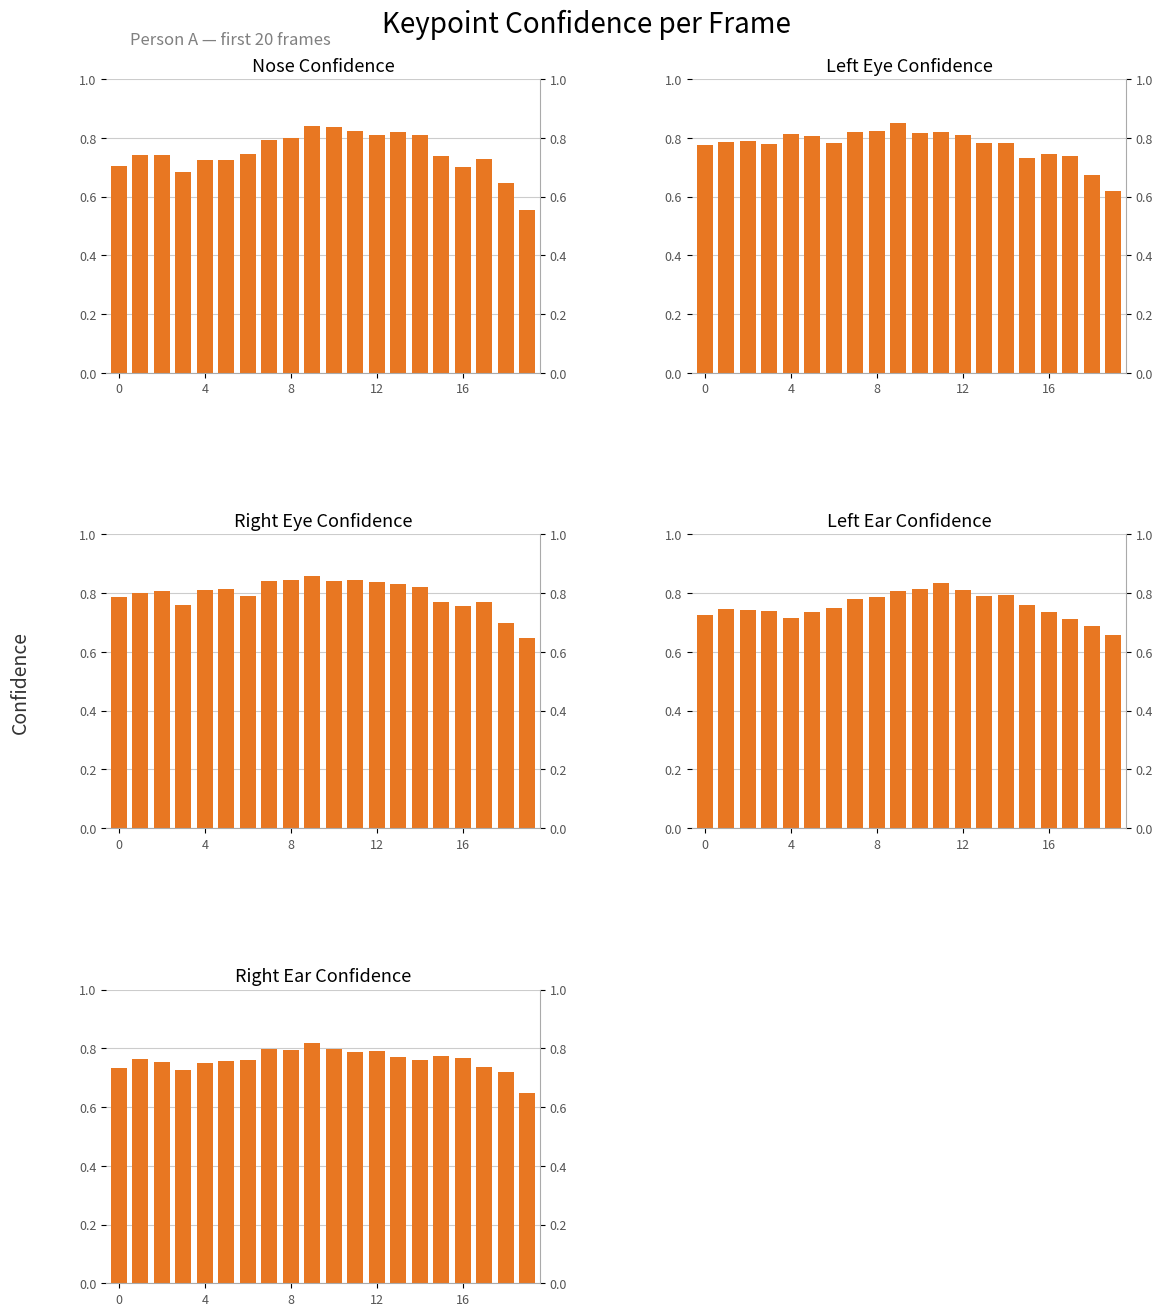

Count the a_left_eye_confidence values in the range 0 to 1.

20